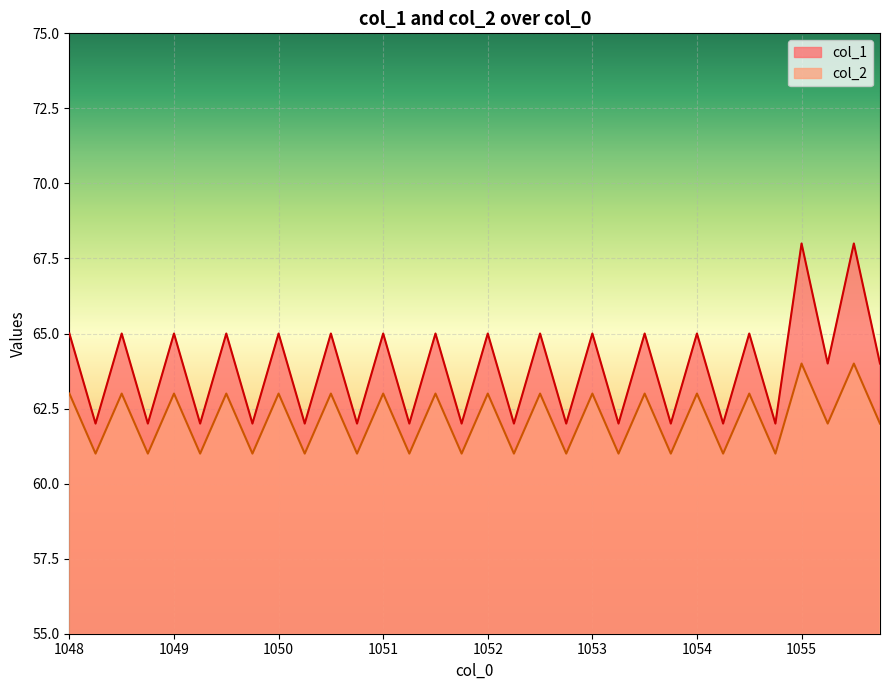

How many values in the col_1 series exceed 65?

2